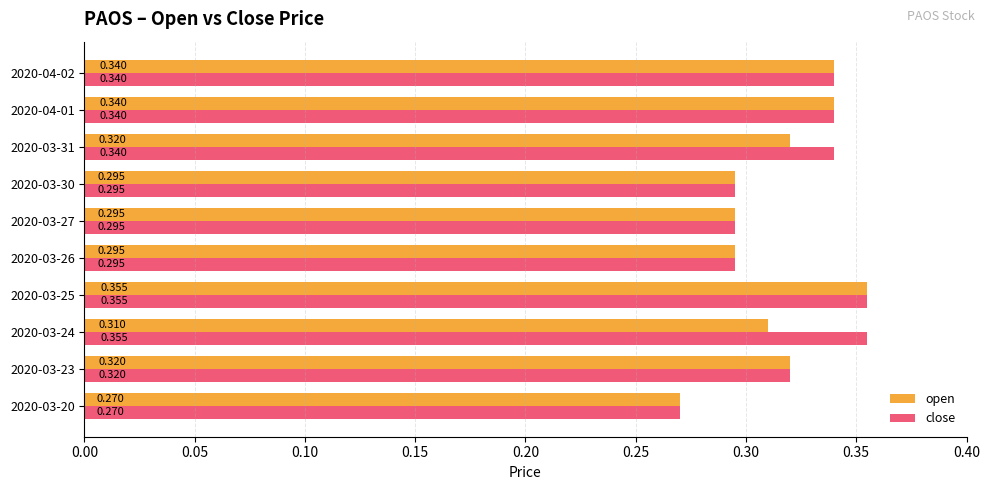

At how many categories does at least one series exceed 0?

10